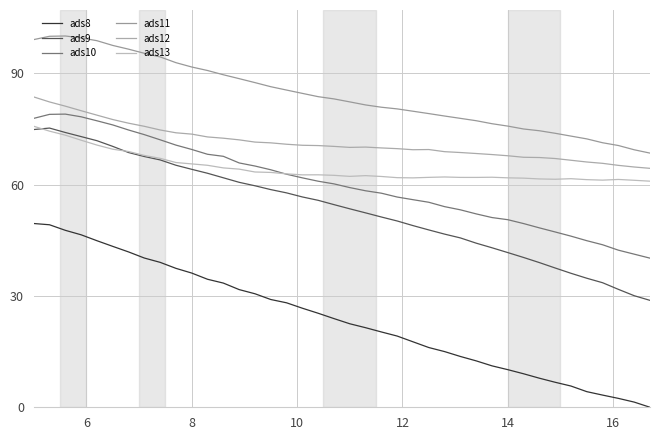

How many lines are shown in the chart?

6